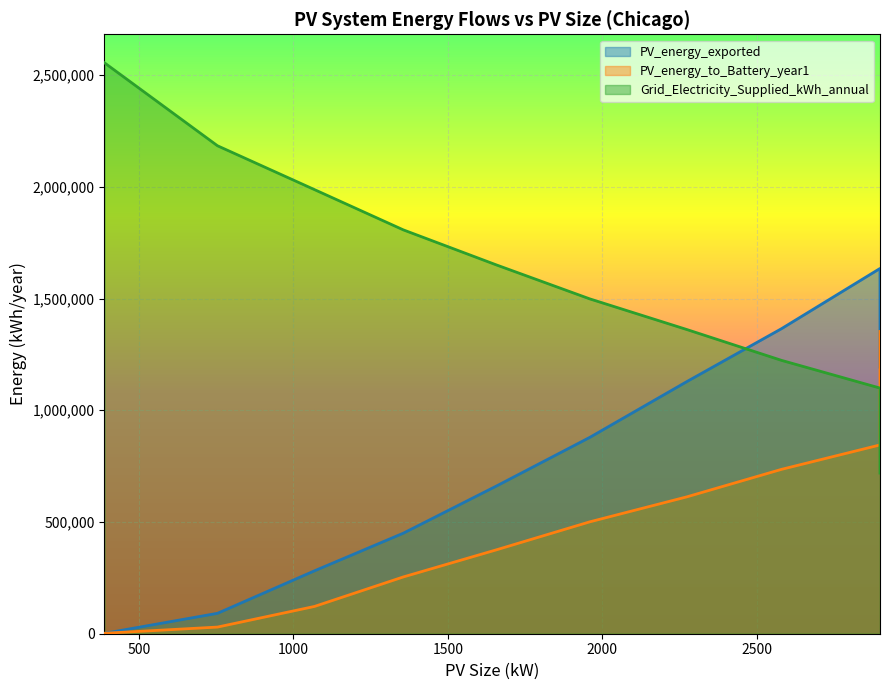

Read the PV_energy_exported value at 388.

1714.0